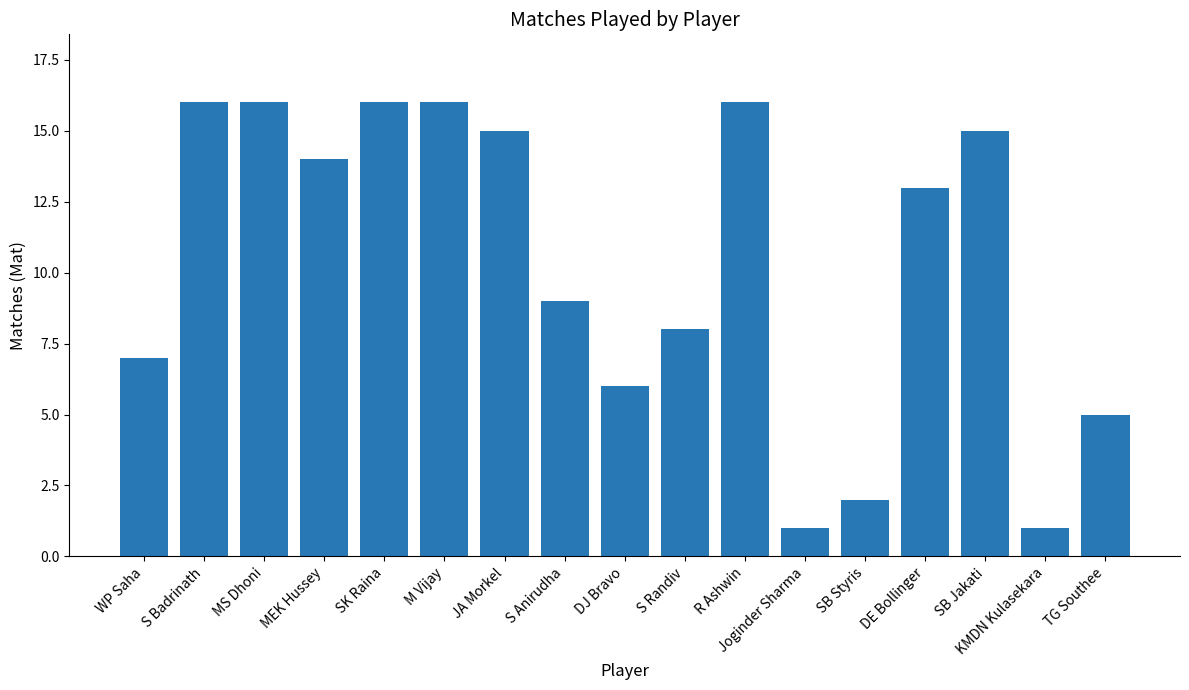

Approximately how many times larger is the value at TG Southee compared to DJ Bravo?

0.8